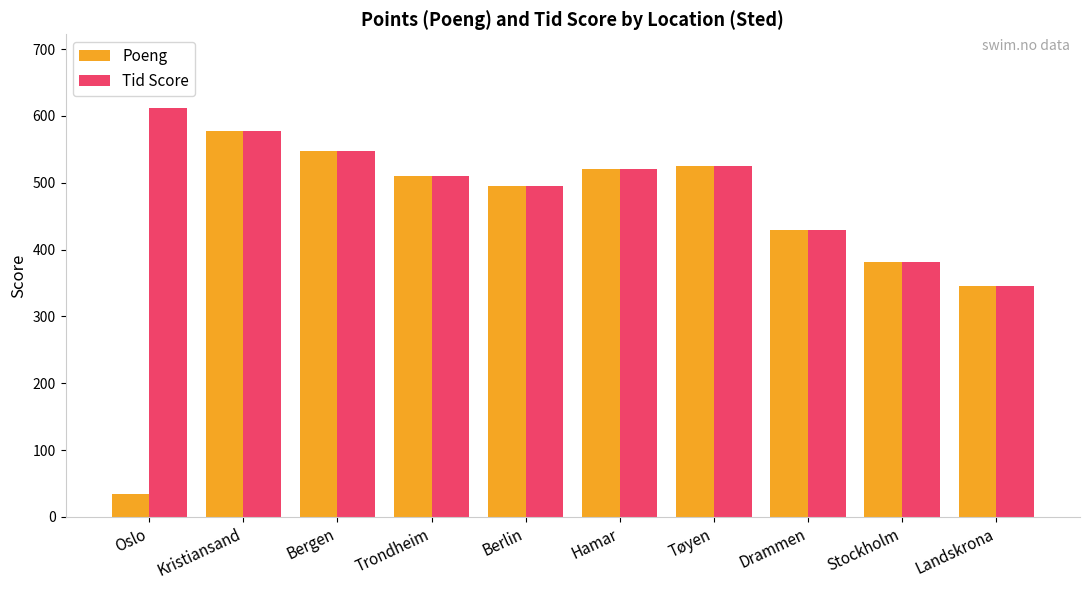

How many bars are there in each group?

2